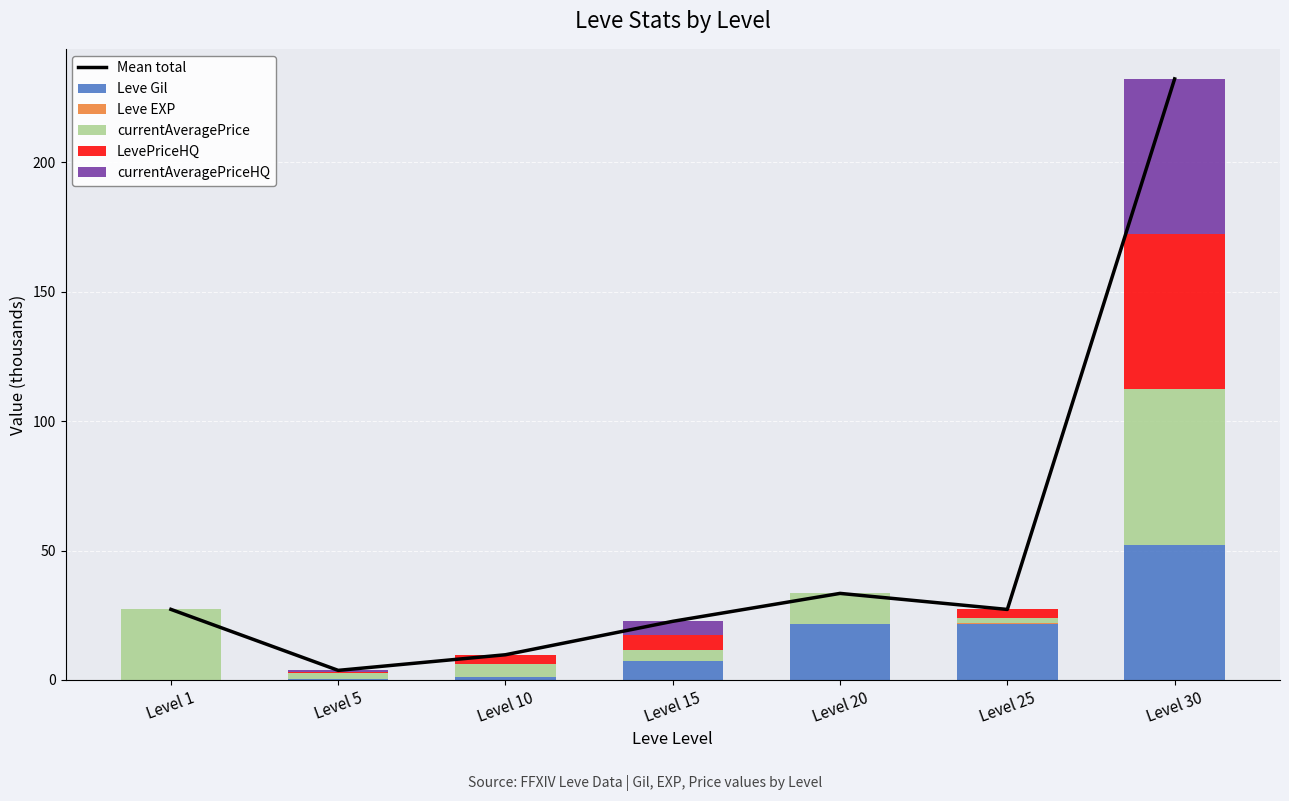

What are all the series names shown in the legend?

Mean total, Leve Gil, Leve EXP, currentAveragePrice, LevePriceHQ, currentAveragePriceHQ